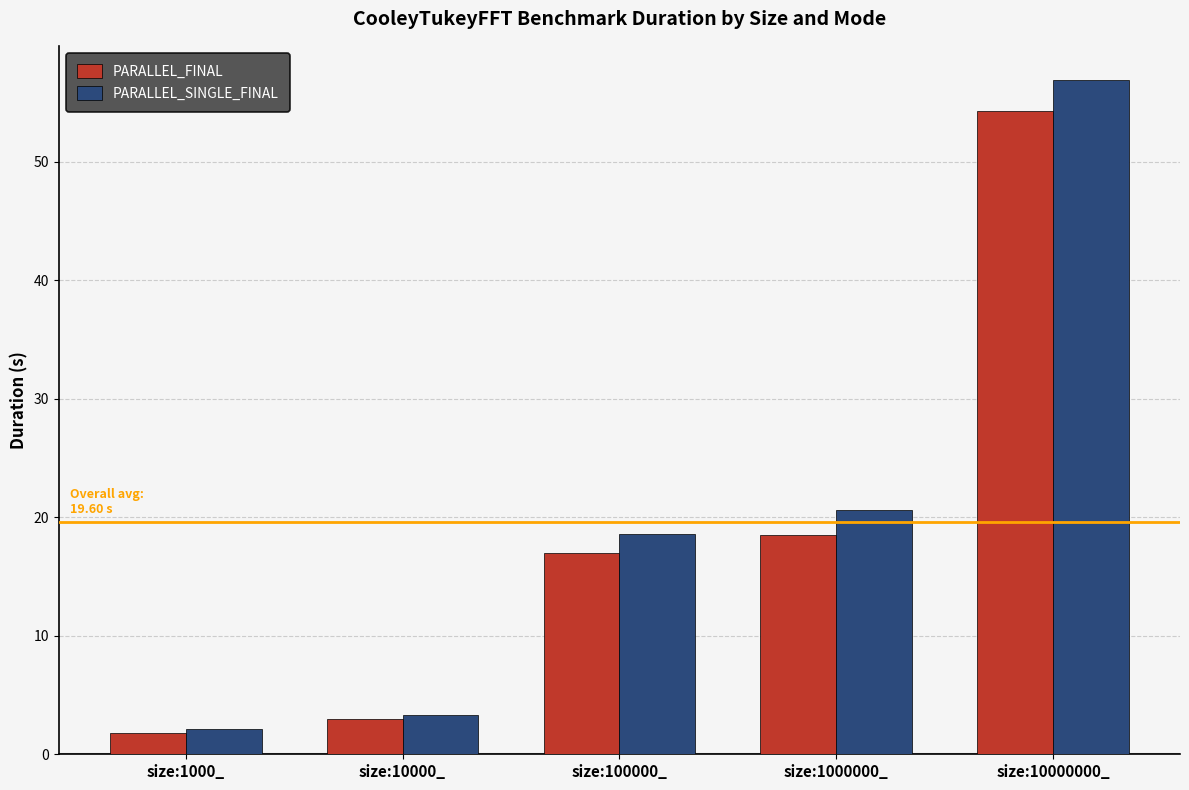

What is the difference between the second highest and second lowest values in the PARALLEL_SINGLE_FINAL series?

17.3